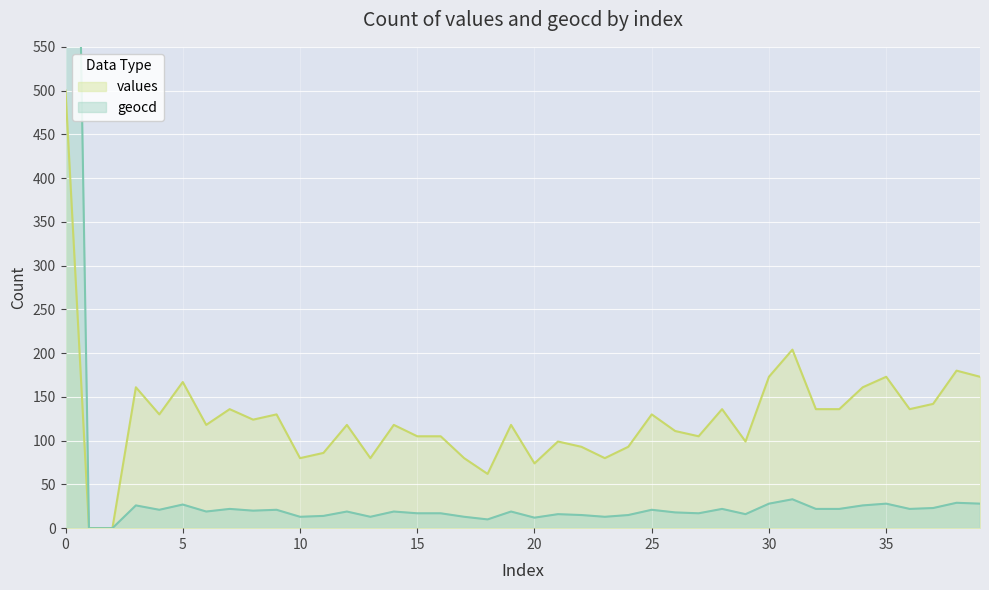

True or false: the data shows 16 at 29.

True